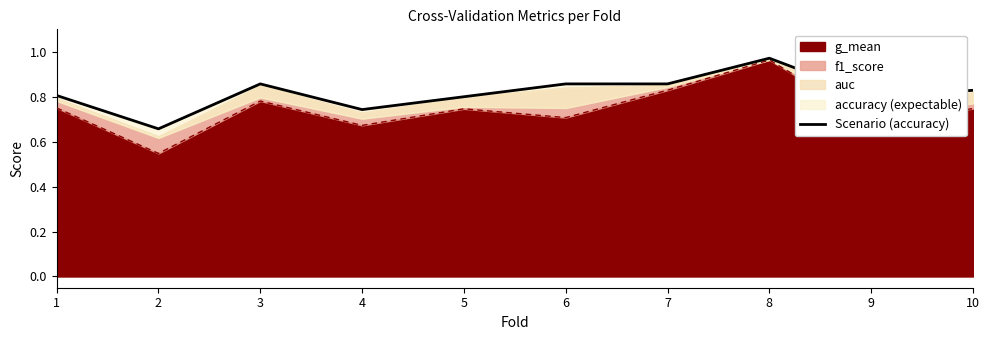

What is the difference between the maximum and minimum values?

0.3